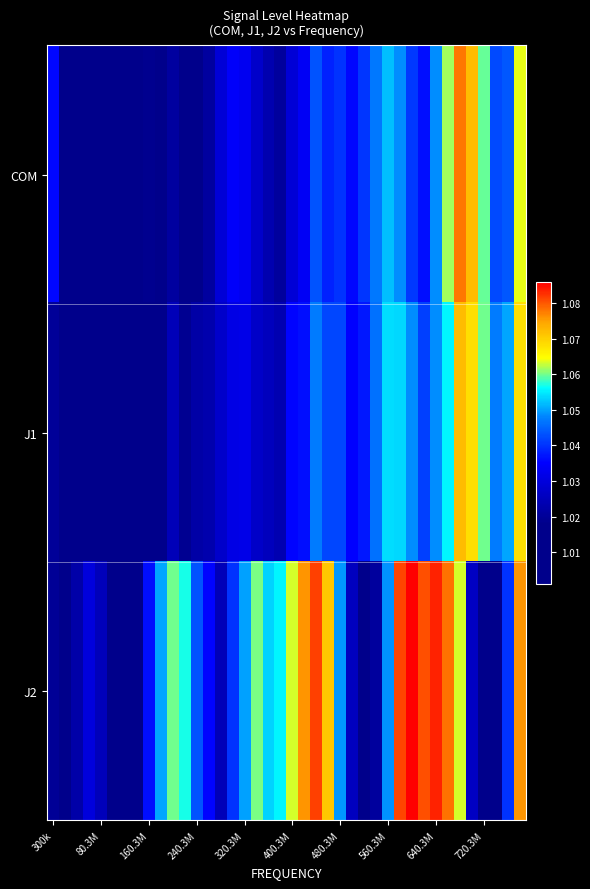

What is the smallest value displayed?

1.0